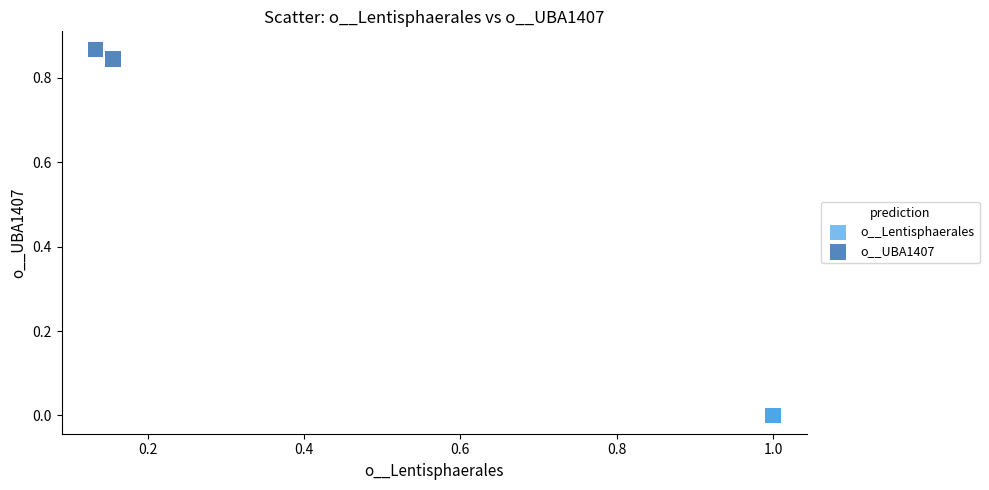

What are all the series names shown in the legend?

o__Lentisphaerales, o__UBA1407